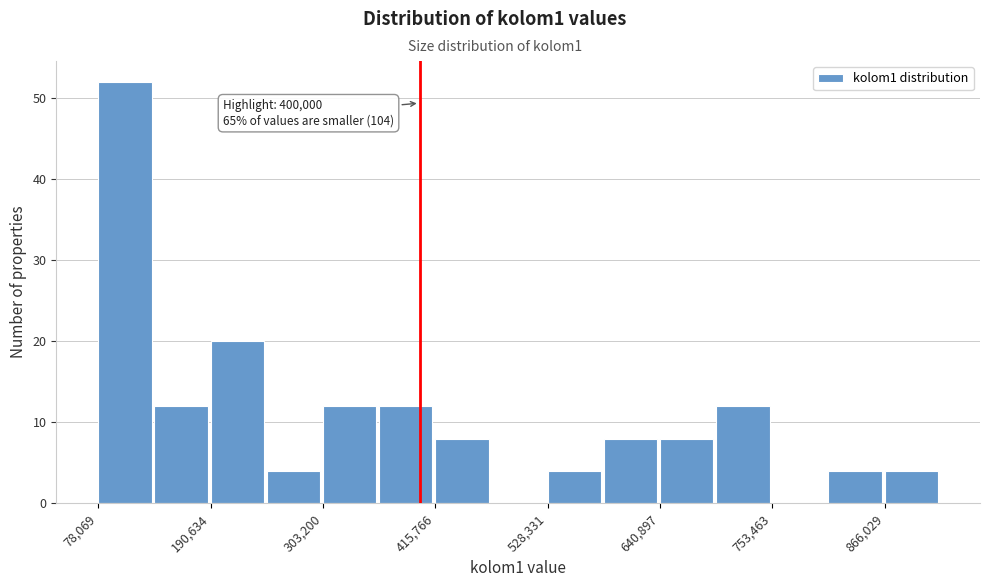

Around what value on the x-axis is the tallest bar? Give the approximate position of its centre, as read against the axis.

100000